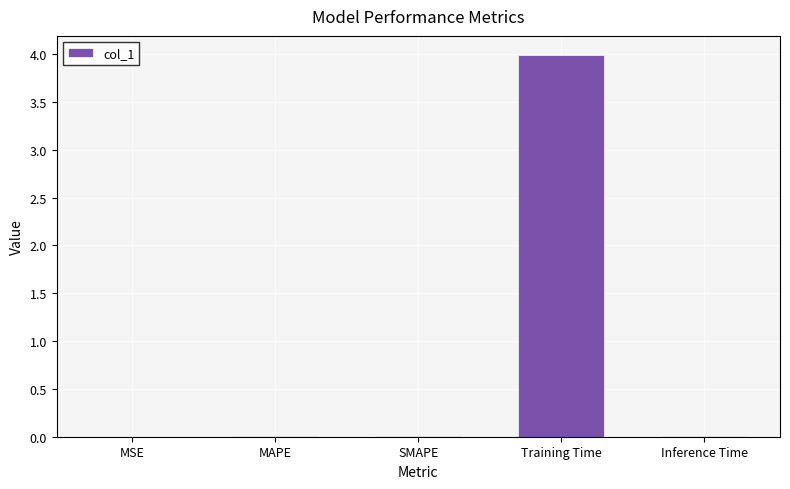

Which has a higher value, Training Time or MSE?

Training Time